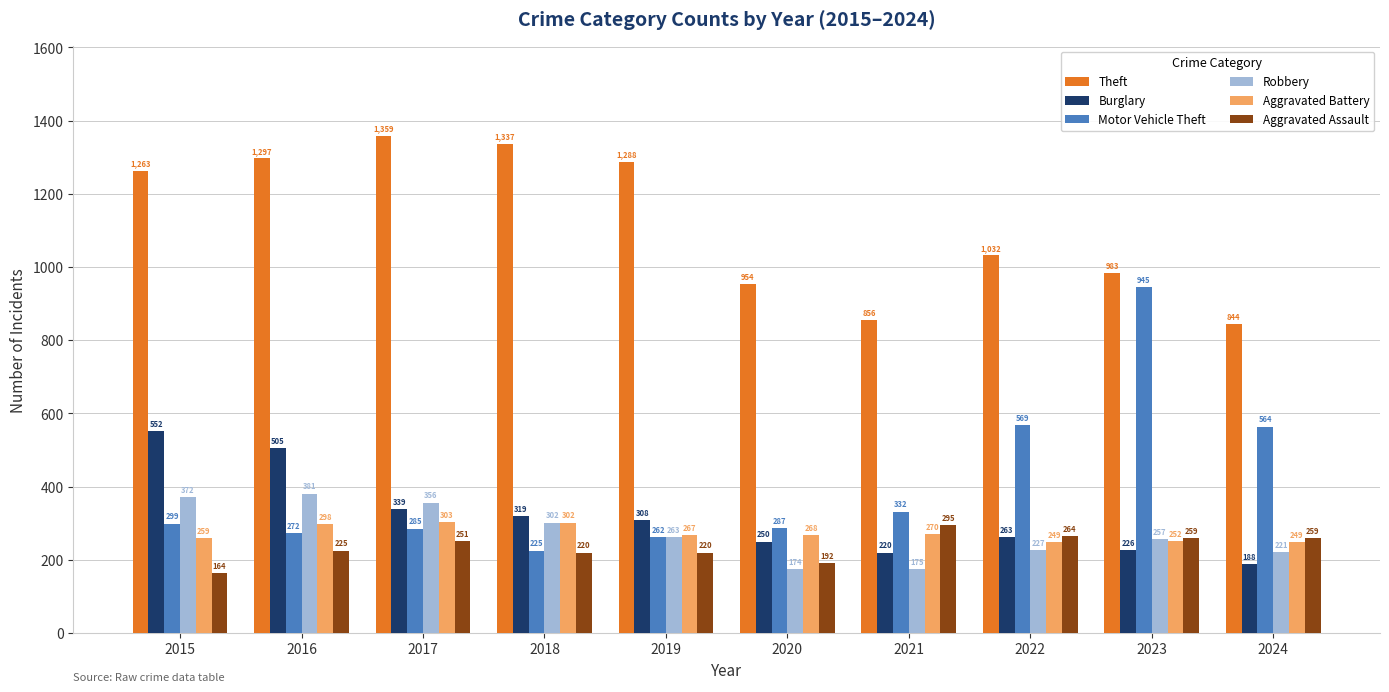

What is the total value across all series at 2016?

2978